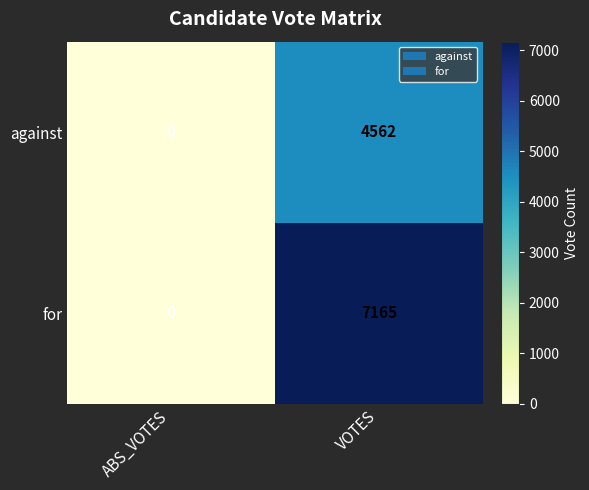

What is the difference between the against values at VOTES and ABS_VOTES?

4562